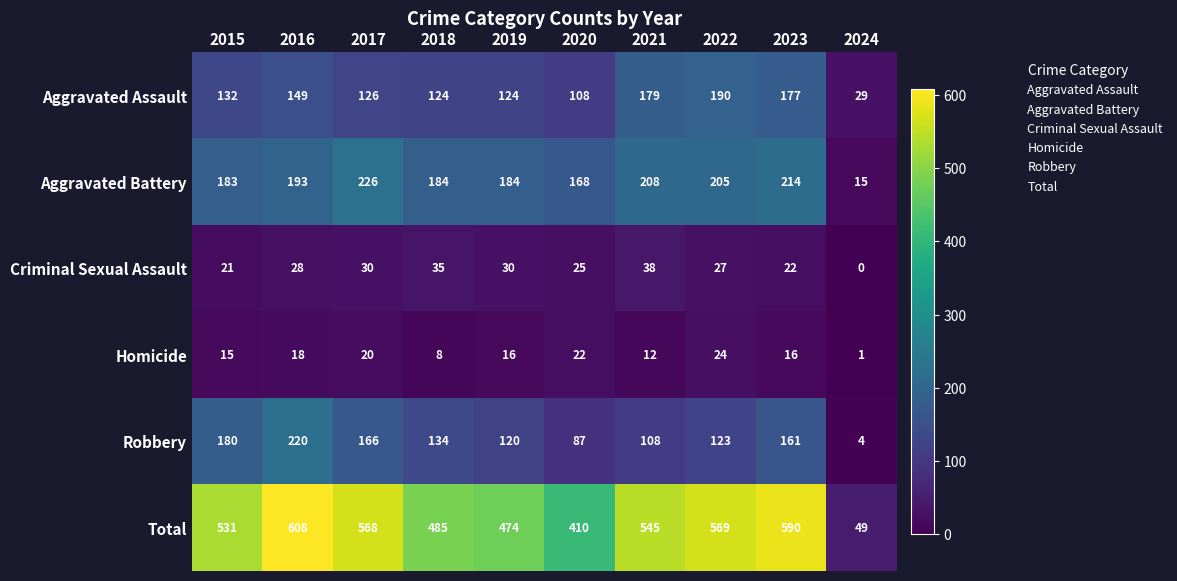

What is the difference between the Aggravated Battery values at 2021 and 2023?

6